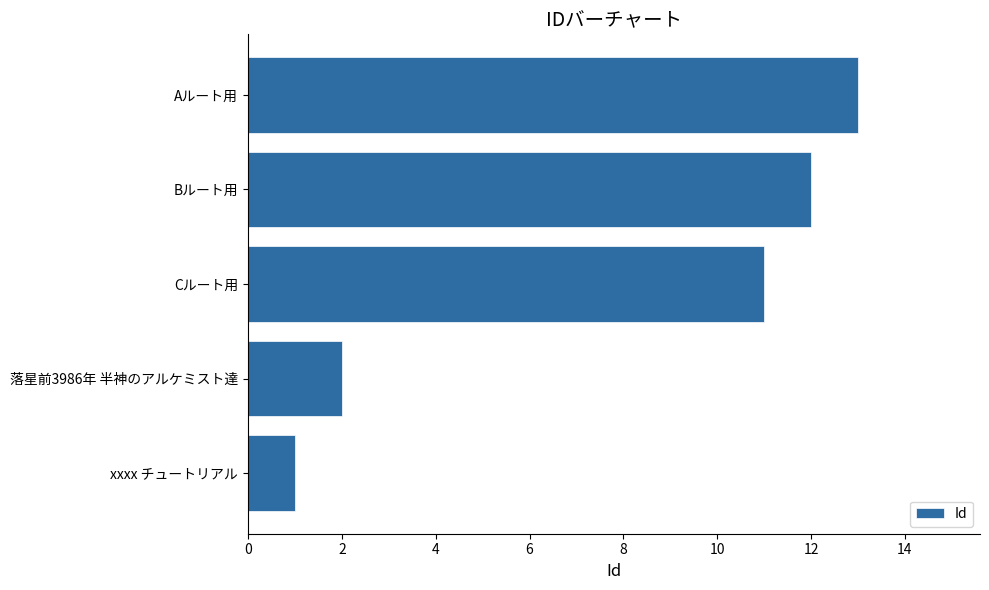

Rank the categories by value from lowest to highest.

xxxx チュートリアル, 落星前3986年 半神のアルケミスト達, Cルート用, Bルート用, Aルート用